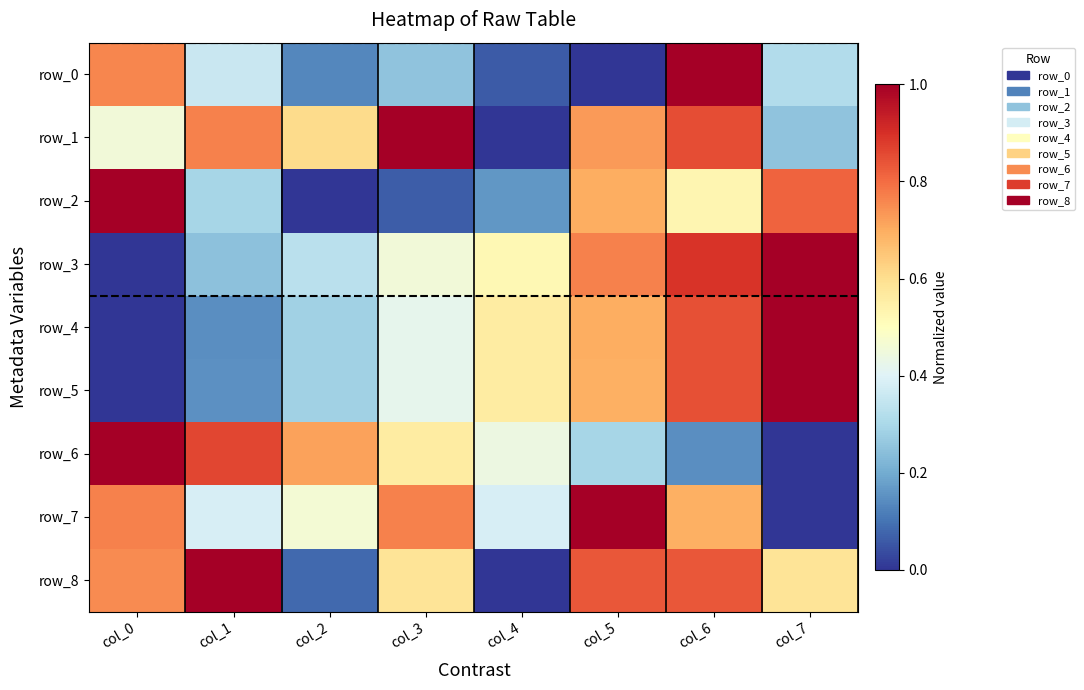

Which category has the highest value in the row_2 series?

col_0